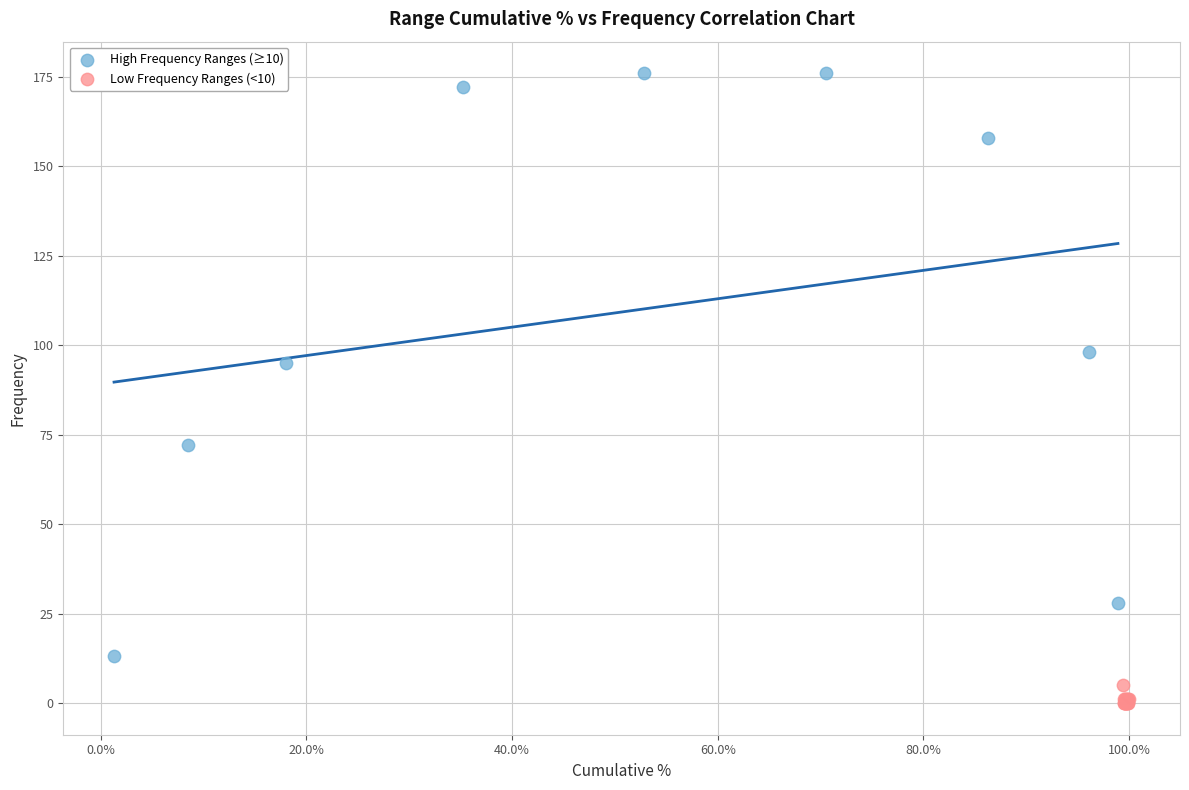

Which series has the widest spread of Y values?

High Frequency Ranges (≥10)